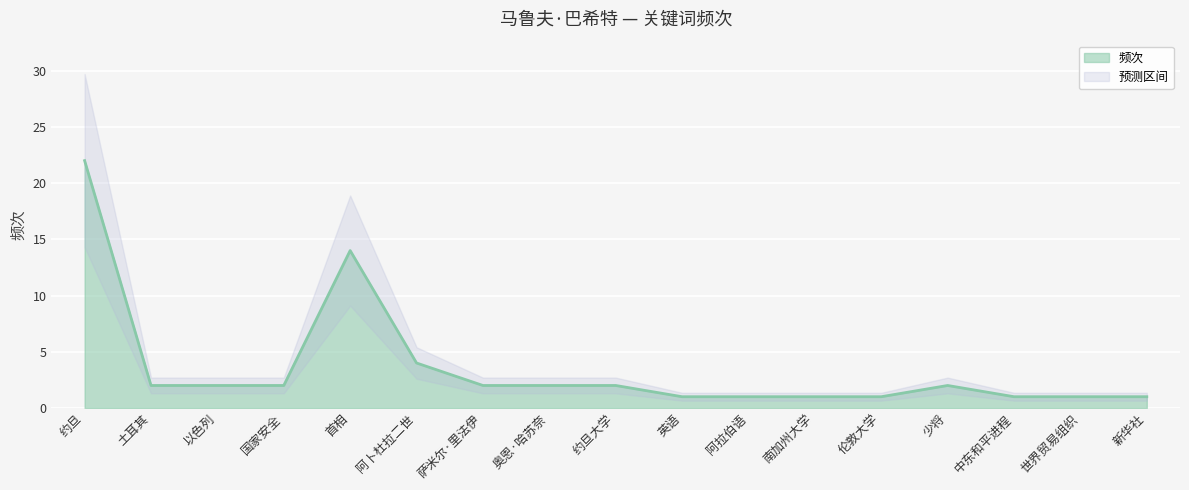

The chart shows a value of 2 at 奥恩·哈苏奈. True or false?

True